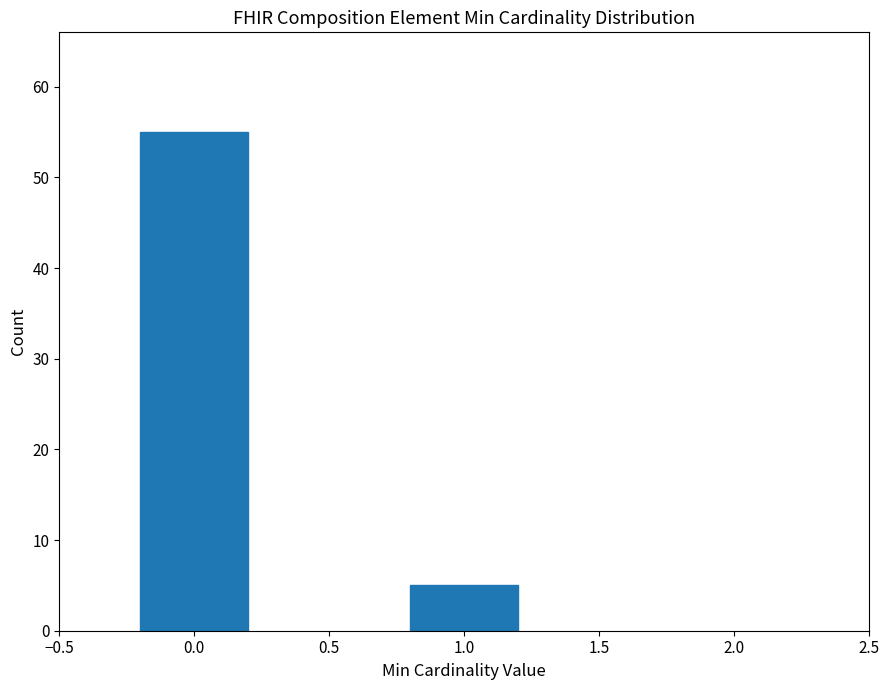

Reading right to left, transcribe all the data shown in this chart.

1.0=5	0.0=55